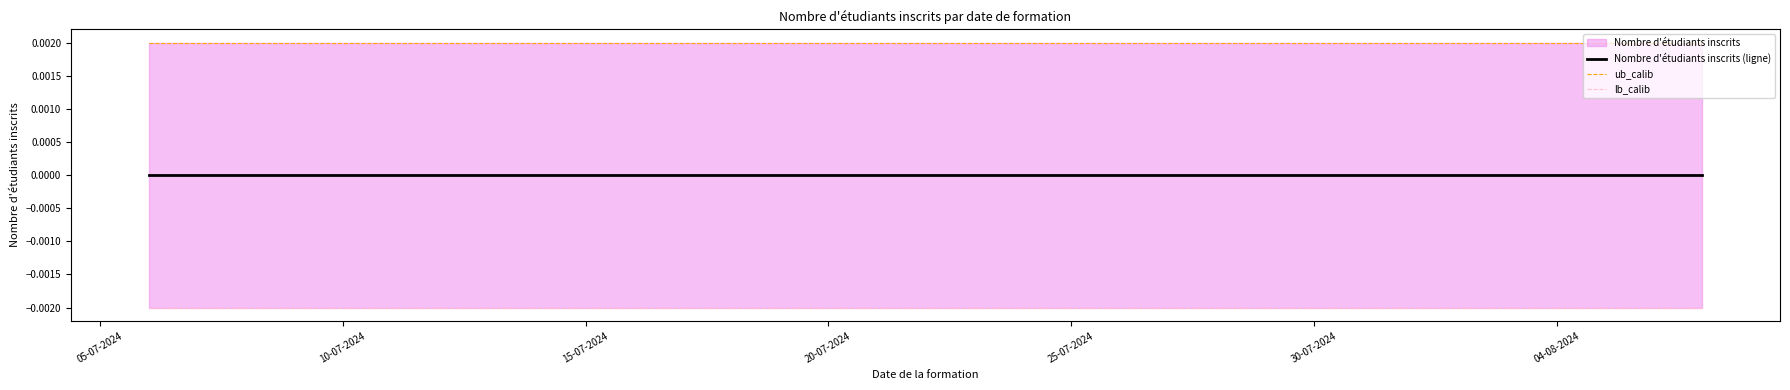

True or false: Nombre d'étudiants inscrits (ligne) has a value of 0.0 at 30-07-2024.

True